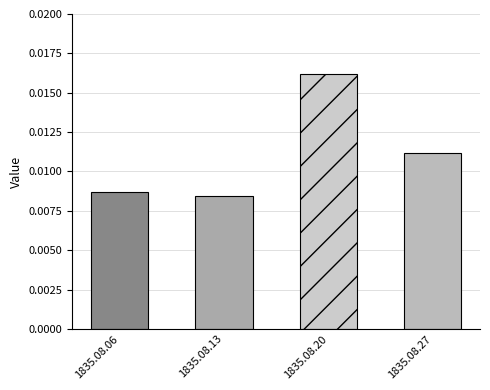

List the labels in order of value, smallest first.

1835.08.13, 1835.08.06, 1835.08.27, 1835.08.20